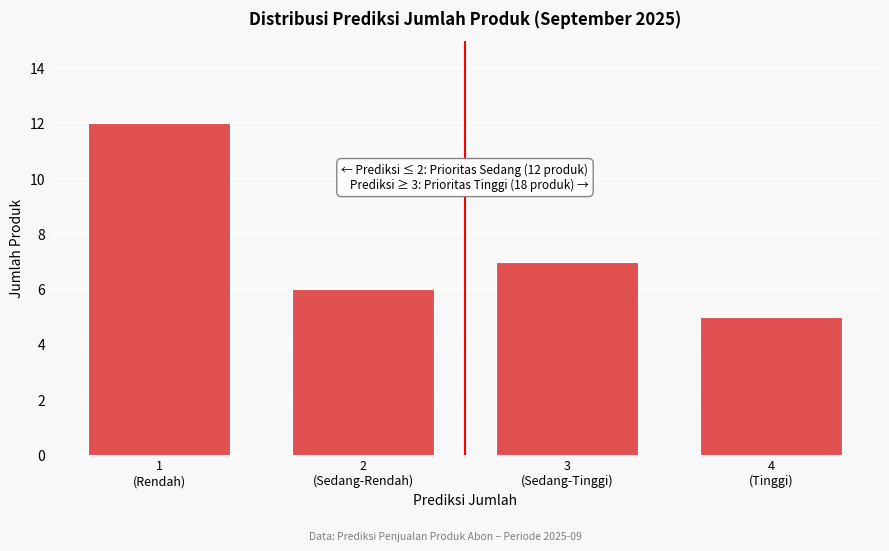

Reading left to right, what are all the values shown in this chart?

12	6	7	5